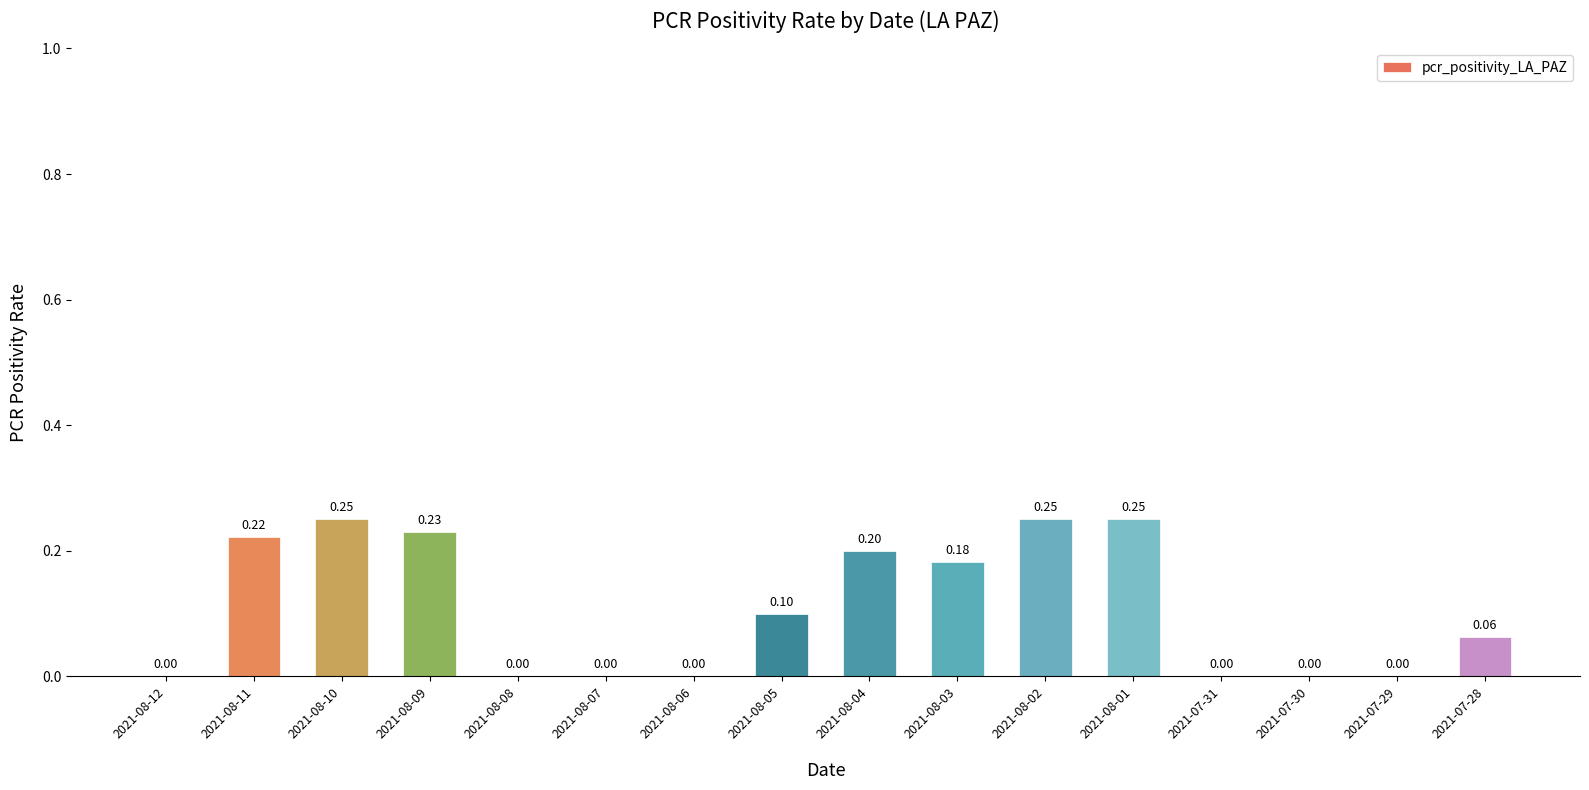

Count the values in the range 0 to 1.

16